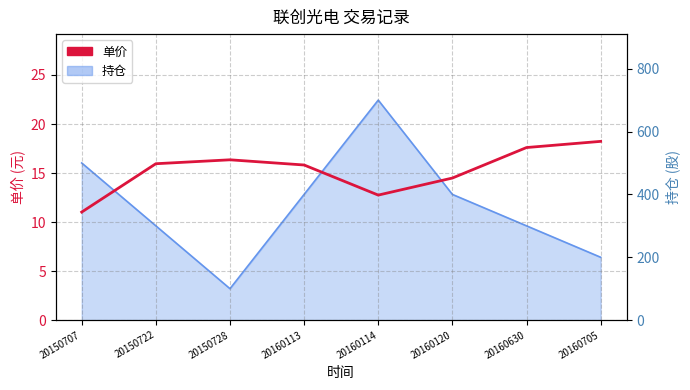

What is the value of the 2nd point from the left?

15.9